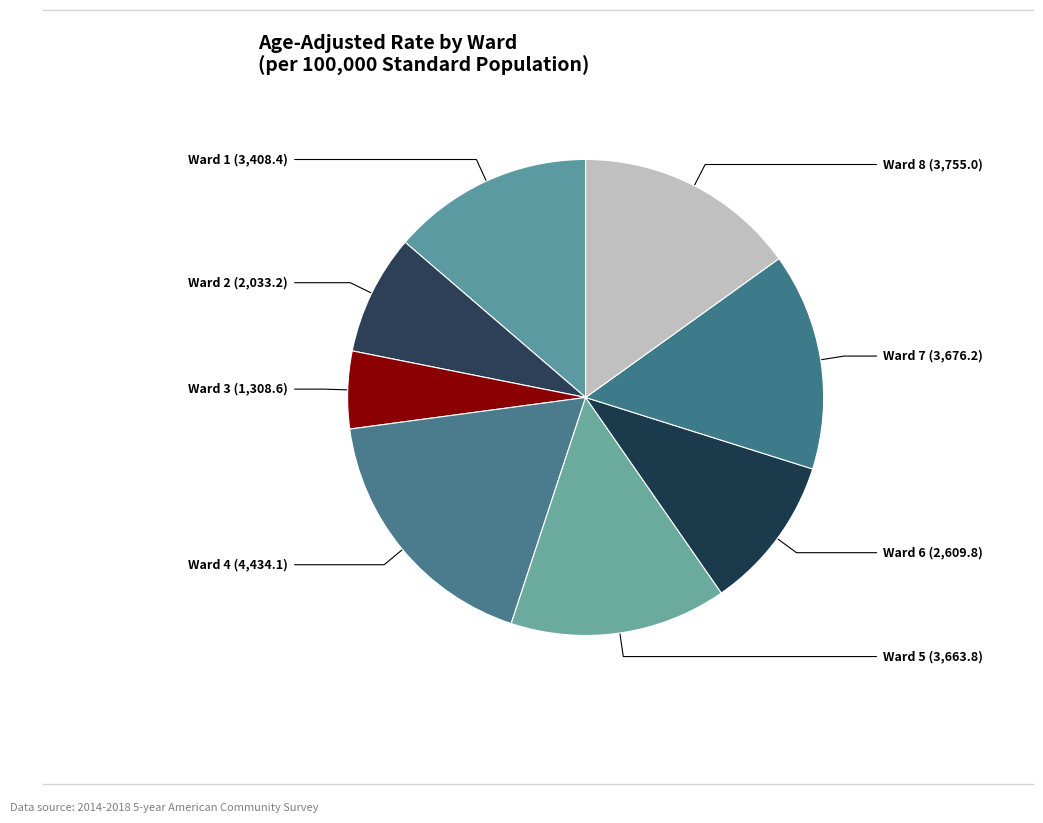

How many segments does this pie chart have?

8